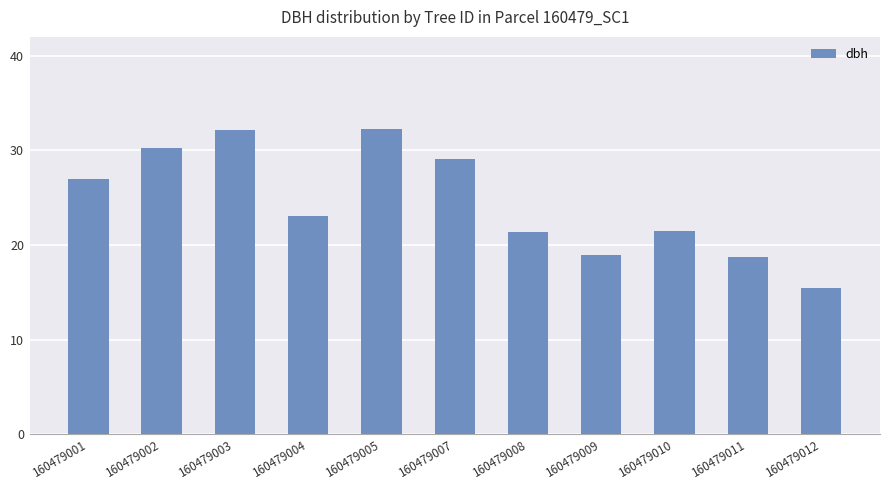

The value at 160479008 is 21.4. True or false?

True